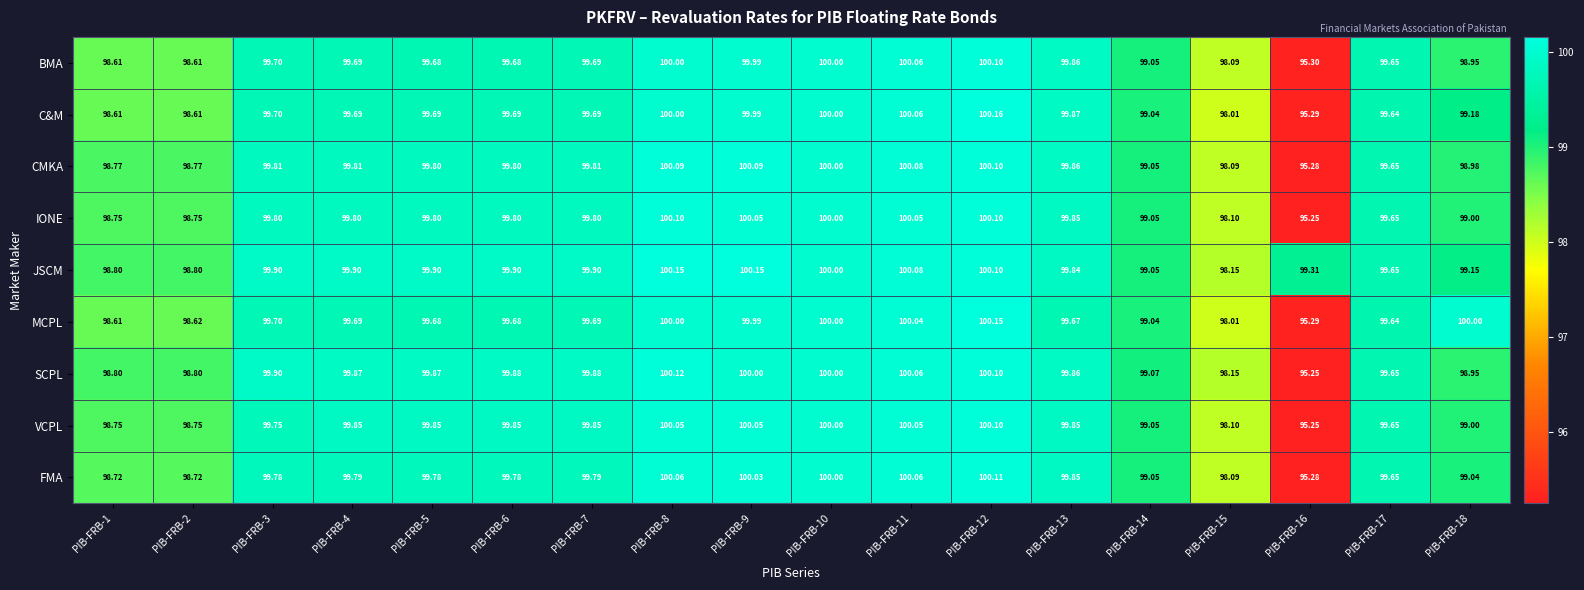

At which category is the sum across all series the highest?

PIB-FRB-12